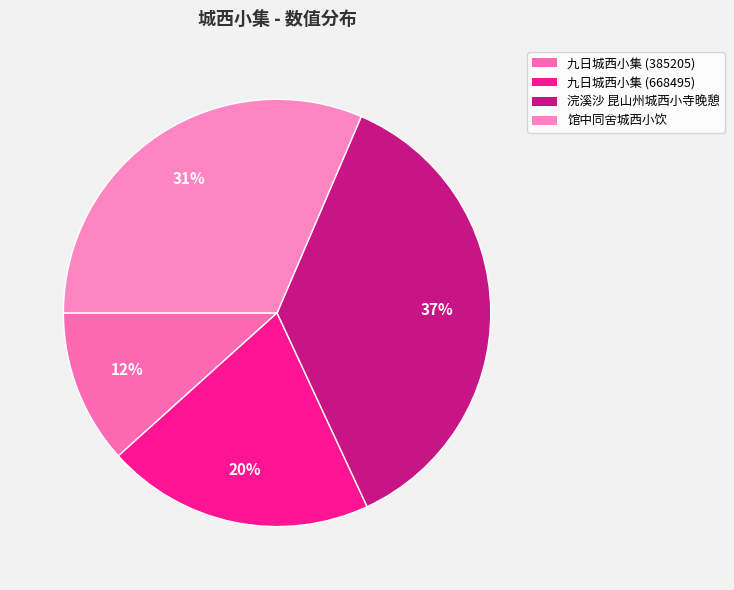

Which slice is the largest?

浣溪沙 昆山州城西小寺晚憩